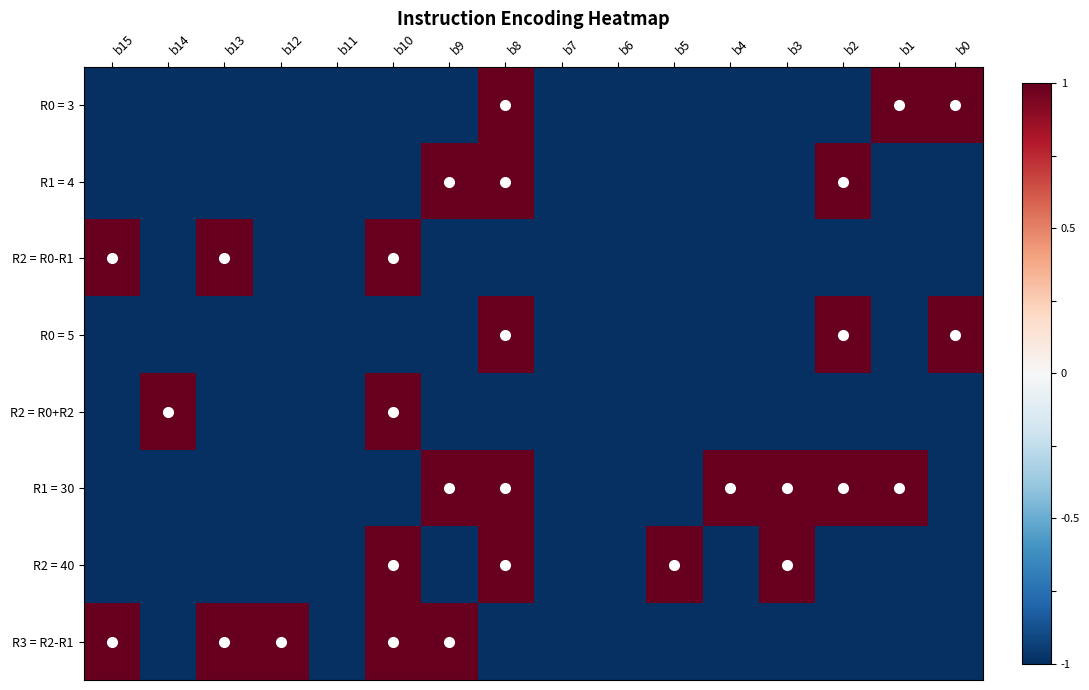

At how many categories does at least one series exceed 0?

13